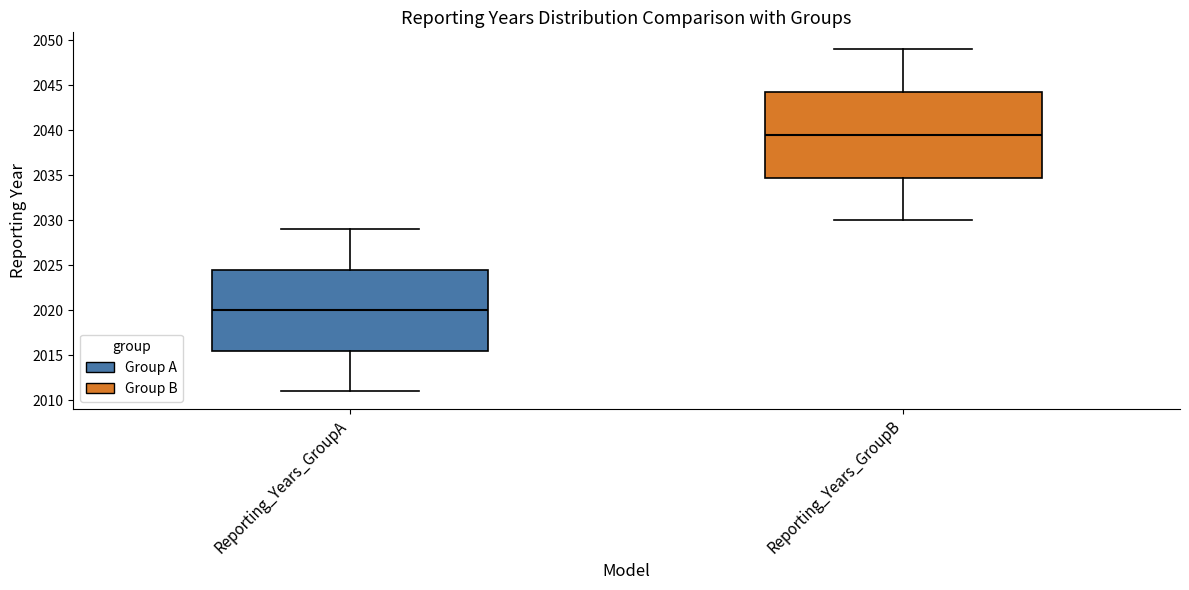

Which box has the highest median line?

Reporting_Years_GroupB